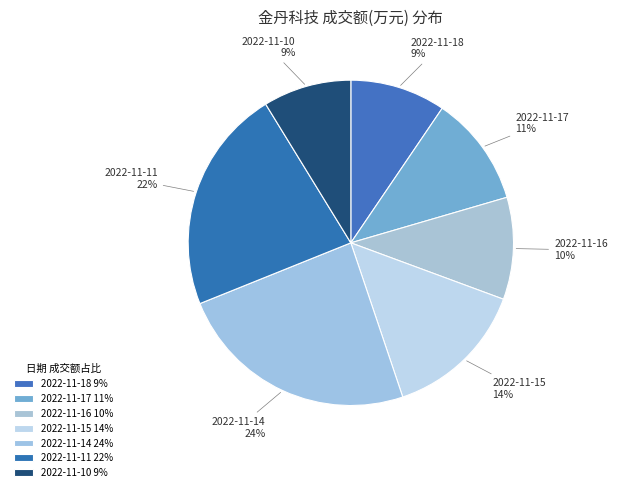

How many slices are in this pie chart?

7